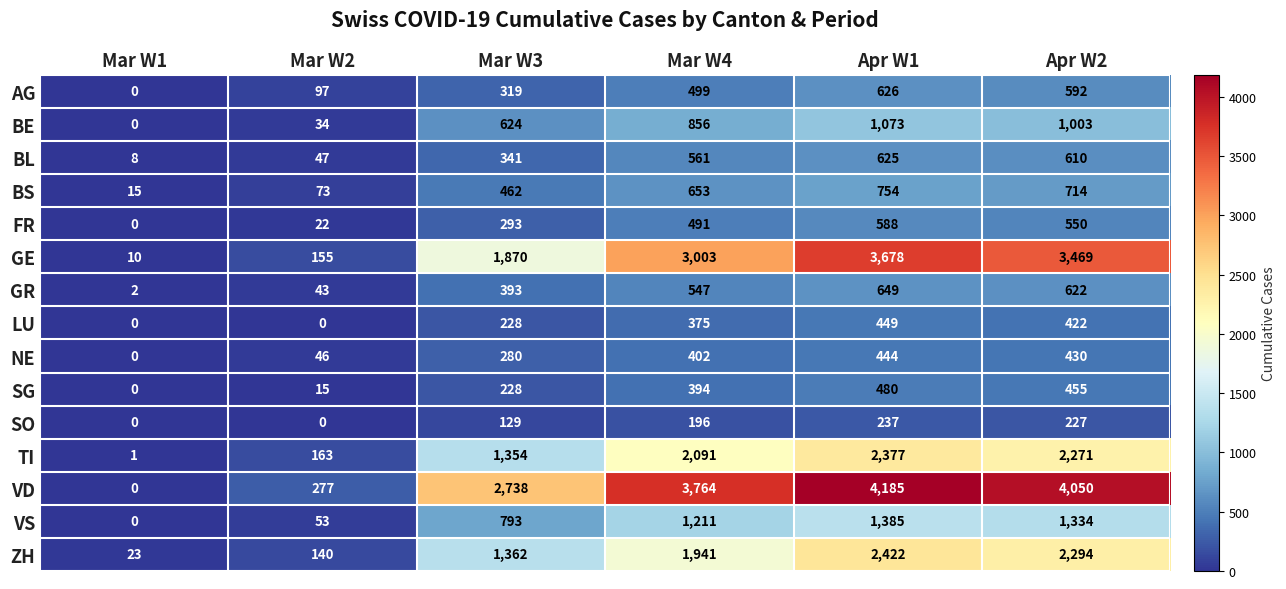

What value does the GR series have at Mar W4, to the nearest 50?

550